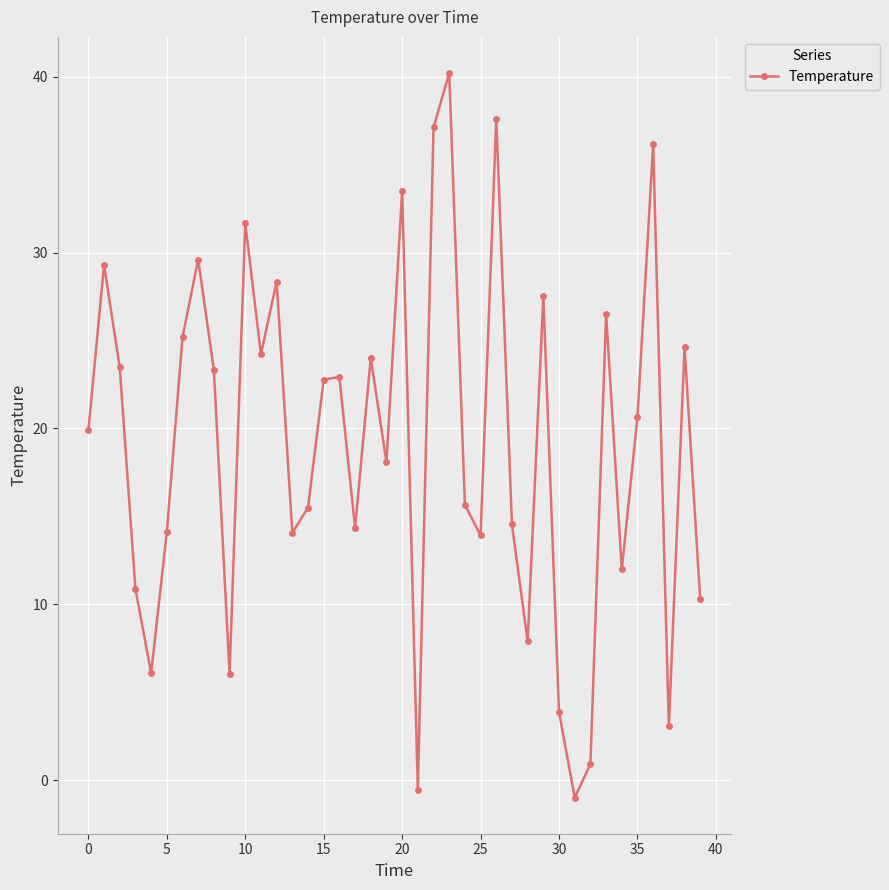

How many values are above zero?

38